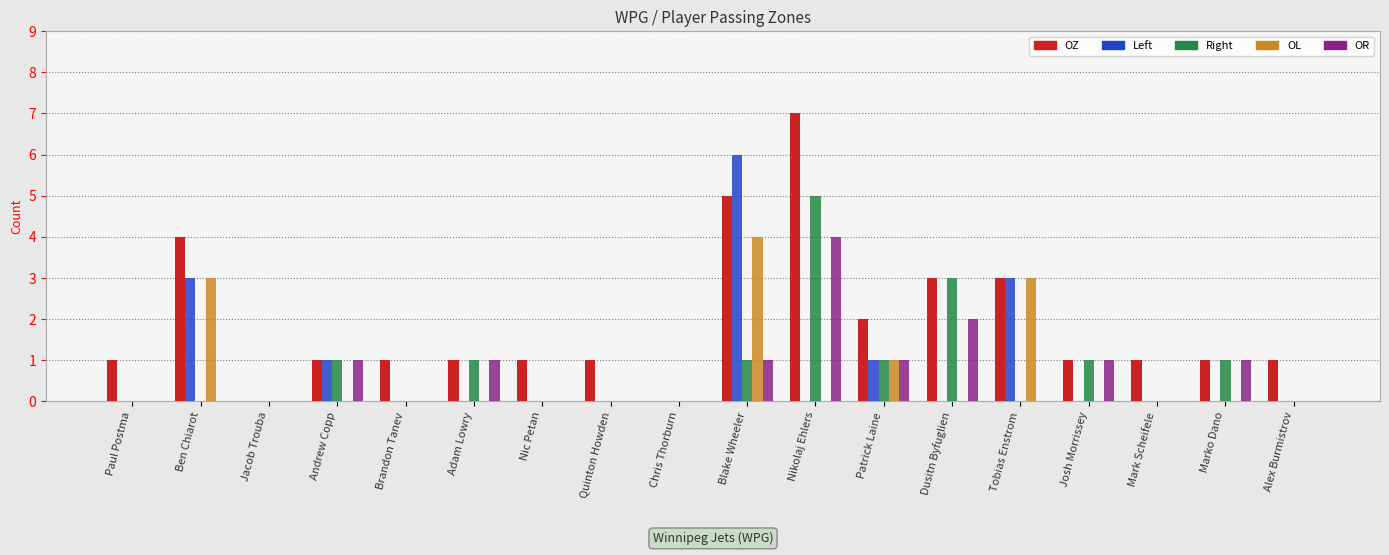

How many groups of bars are there?

18